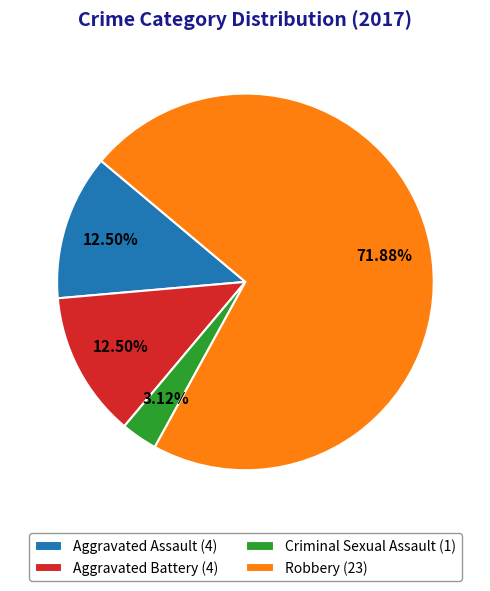

To the nearest percent, what is the difference between the Aggravated Assault and Robbery slice percentages?

59%